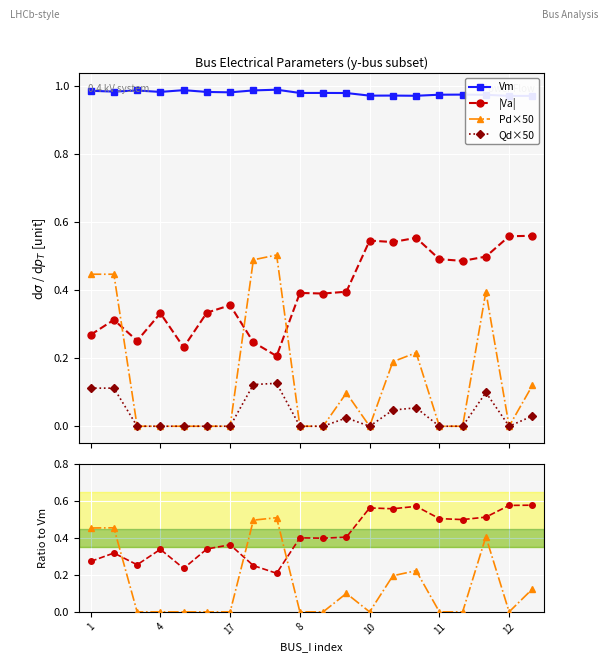

Count the number of categories in the chart.

20